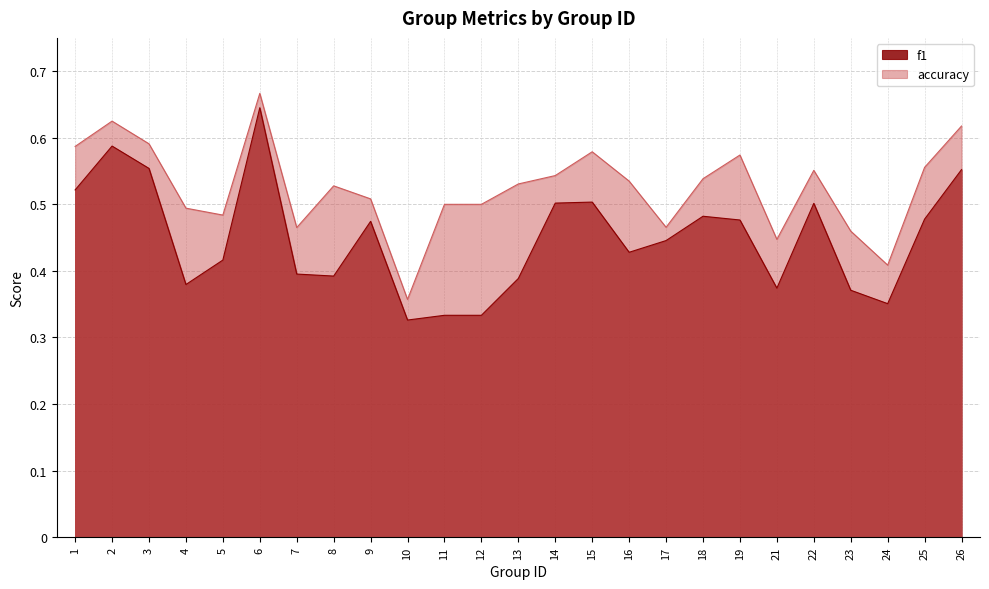

List the labels in order of f1 value, smallest first.

10, 11, 12, 24, 23, 21, 4, 13, 8, 7, 5, 16, 17, 9, 19, 25, 18, 22, 14, 15, 1, 26, 3, 2, 6